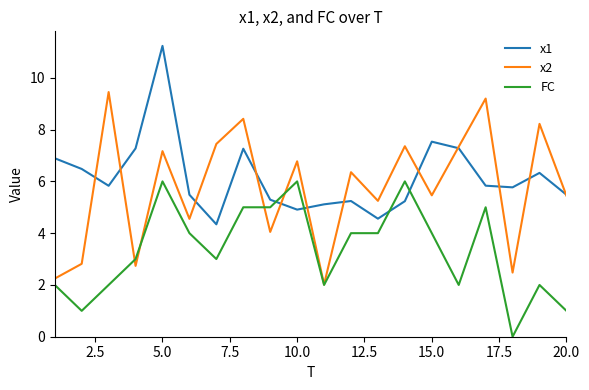

Which series has the largest total across all categories?

x1